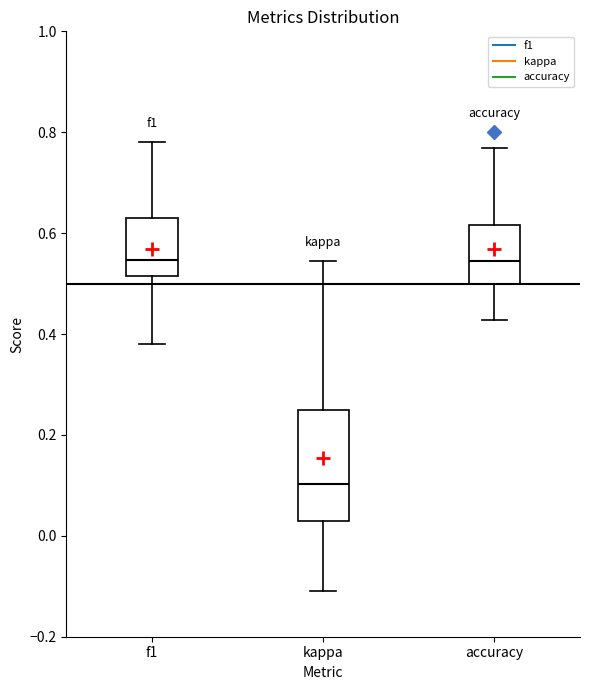

Reading left to right, transcribe this box plot: for each box, give where its median line is, the range the box spans, and where its two whiskers end, as read against the y-axis. The values are not printed on the chart, so give them approximately, as read against the axis.

f1: median 0.54, box 0.52 to 0.64, whiskers 0.38 to 0.78
kappa: median 0.10, box 0.02 to 0.26, whiskers -0.12 to 0.54
accuracy: median 0.54, box 0.50 to 0.62, whiskers 0.42 to 0.76